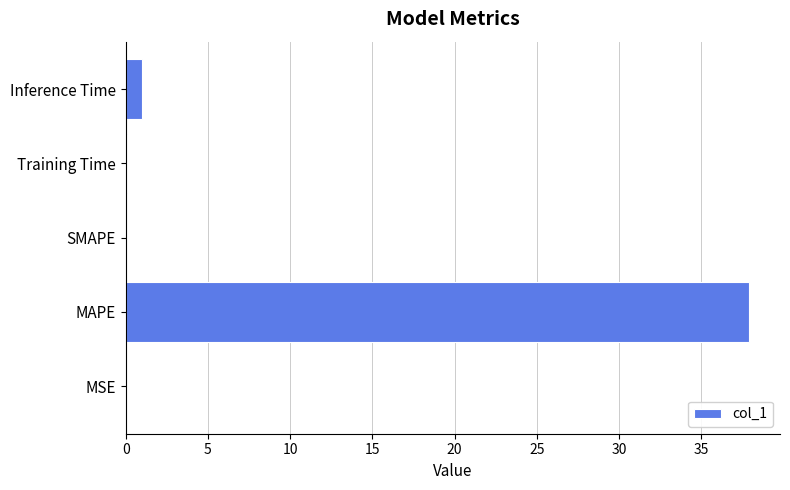

Is it true that the value at MAPE is 37.9?

True